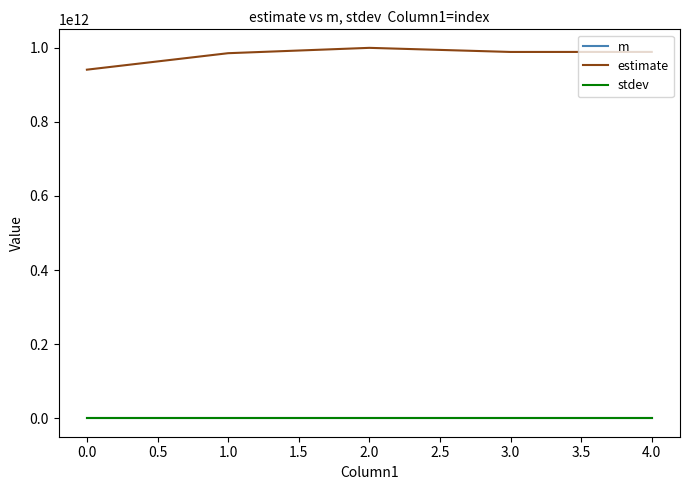

How many values in the m series are below 2048?

2